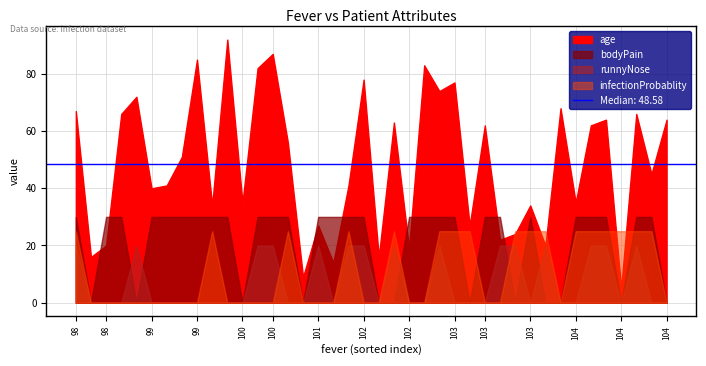

True or false: age and infectionProbablity cross at least once.

False